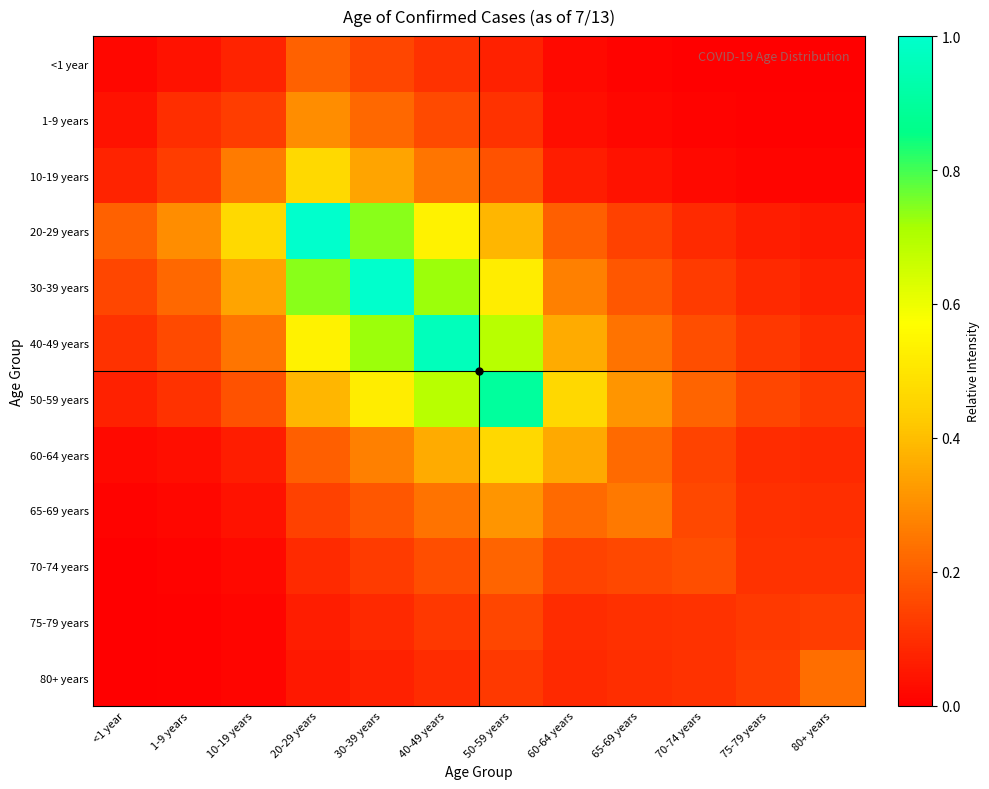

Reading left to right, list all the values displayed in this chart.

<1 year: <1 year=0.0	1-9 years=0.0	10-19 years=0.1	20-29 years=0.2	30-39 years=0.2	40-49 years=0.1	50-59 years=0.1	60-64 years=0.0	65-69 years=0.0	70-74 years=0.0	75-79 years=0.0	80+ years=0.0
1-9 years: <1 year=0.0	1-9 years=0.1	10-19 years=0.1	20-29 years=0.3	30-39 years=0.2	40-49 years=0.2	50-59 years=0.1	60-64 years=0.0	65-69 years=0.0	70-74 years=0.0	75-79 years=0.0	80+ years=0.0
10-19 years: <1 year=0.1	1-9 years=0.1	10-19 years=0.3	20-29 years=0.5	30-39 years=0.3	40-49 years=0.2	50-59 years=0.2	60-64 years=0.1	65-69 years=0.0	70-74 years=0.0	75-79 years=0.0	80+ years=0.0
20-29 years: <1 year=0.2	1-9 years=0.3	10-19 years=0.5	20-29 years=1.0	30-39 years=0.7	40-49 years=0.5	50-59 years=0.4	60-64 years=0.2	65-69 years=0.1	70-74 years=0.1	75-79 years=0.1	80+ years=0.1
30-39 years: <1 year=0.2	1-9 years=0.2	10-19 years=0.3	20-29 years=0.7	30-39 years=1.0	40-49 years=0.7	50-59 years=0.5	60-64 years=0.3	65-69 years=0.2	70-74 years=0.1	75-79 years=0.1	80+ years=0.1
40-49 years: <1 year=0.1	1-9 years=0.2	10-19 years=0.2	20-29 years=0.5	30-39 years=0.7	40-49 years=1.0	50-59 years=0.7	60-64 years=0.4	65-69 years=0.2	70-74 years=0.2	75-79 years=0.1	80+ years=0.1
50-59 years: <1 year=0.1	1-9 years=0.1	10-19 years=0.2	20-29 years=0.4	30-39 years=0.5	40-49 years=0.7	50-59 years=0.9	60-64 years=0.5	65-69 years=0.3	70-74 years=0.2	75-79 years=0.2	80+ years=0.1
60-64 years: <1 year=0.0	1-9 years=0.0	10-19 years=0.1	20-29 years=0.2	30-39 years=0.3	40-49 years=0.4	50-59 years=0.5	60-64 years=0.4	65-69 years=0.2	70-74 years=0.1	75-79 years=0.1	80+ years=0.1
65-69 years: <1 year=0.0	1-9 years=0.0	10-19 years=0.0	20-29 years=0.1	30-39 years=0.2	40-49 years=0.2	50-59 years=0.3	60-64 years=0.2	65-69 years=0.3	70-74 years=0.2	75-79 years=0.1	80+ years=0.1
70-74 years: <1 year=0.0	1-9 years=0.0	10-19 years=0.0	20-29 years=0.1	30-39 years=0.1	40-49 years=0.2	50-59 years=0.2	60-64 years=0.1	65-69 years=0.2	70-74 years=0.2	75-79 years=0.1	80+ years=0.1
75-79 years: <1 year=0.0	1-9 years=0.0	10-19 years=0.0	20-29 years=0.1	30-39 years=0.1	40-49 years=0.1	50-59 years=0.2	60-64 years=0.1	65-69 years=0.1	70-74 years=0.1	75-79 years=0.1	80+ years=0.1
80+ years: <1 year=0.0	1-9 years=0.0	10-19 years=0.0	20-29 years=0.1	30-39 years=0.1	40-49 years=0.1	50-59 years=0.1	60-64 years=0.1	65-69 years=0.1	70-74 years=0.1	75-79 years=0.1	80+ years=0.2